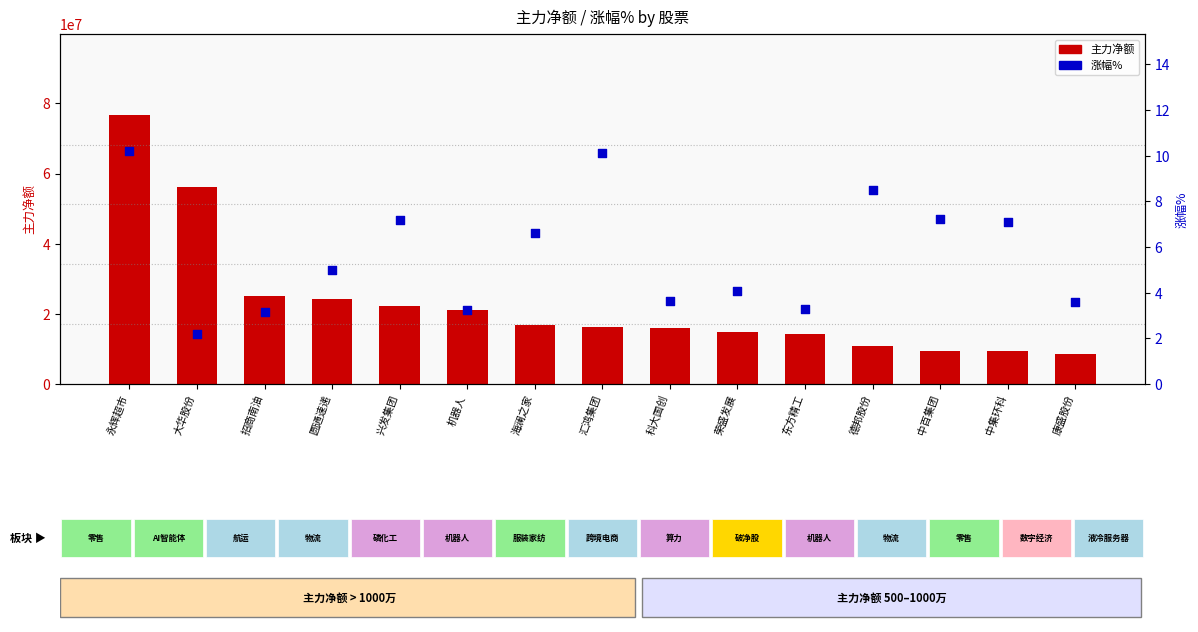

What is the total value across all series at 圆通速递?

24330481.0